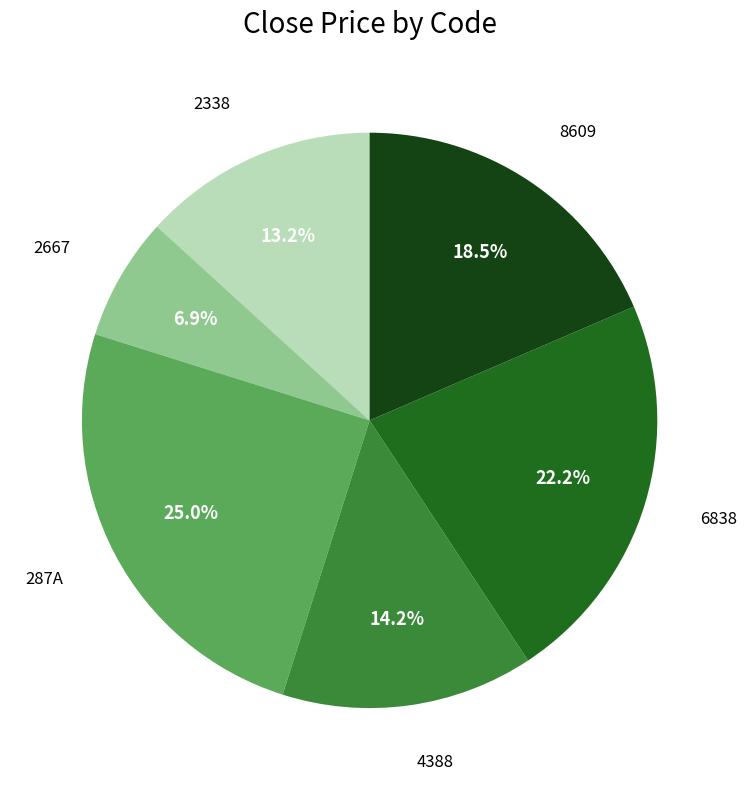

Is there any slice that represents more than half of the pie?

No